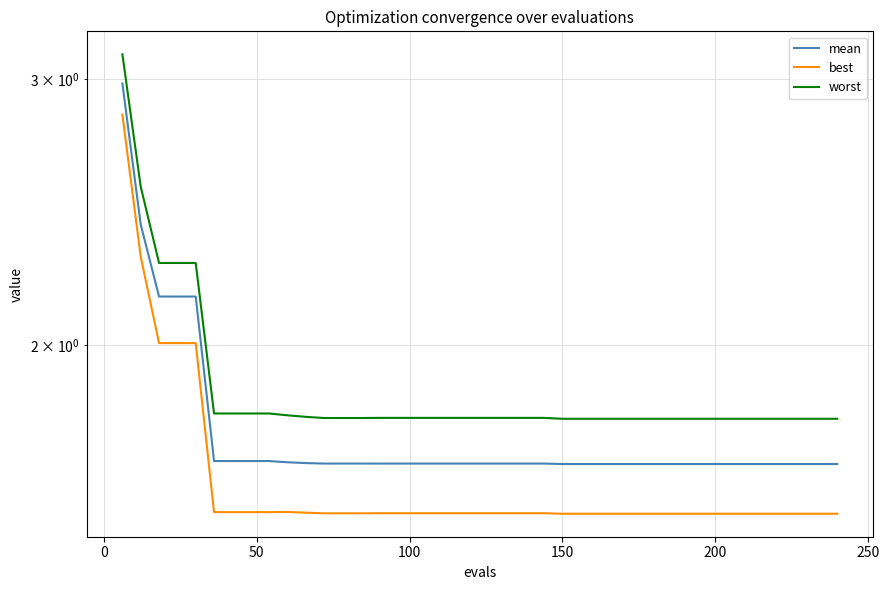

True or false: worst and best intersect in this chart.

False